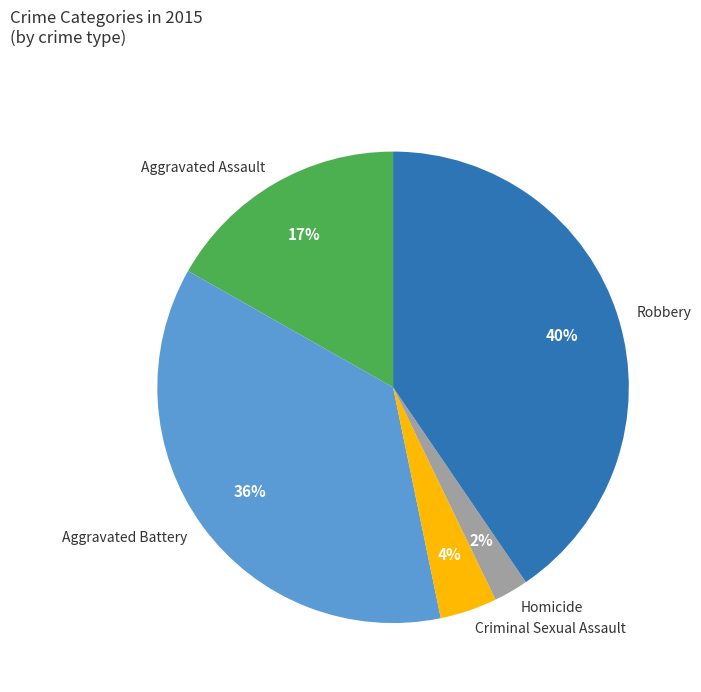

What percentage is the Aggravated Assault slice, to the nearest percent?

17%